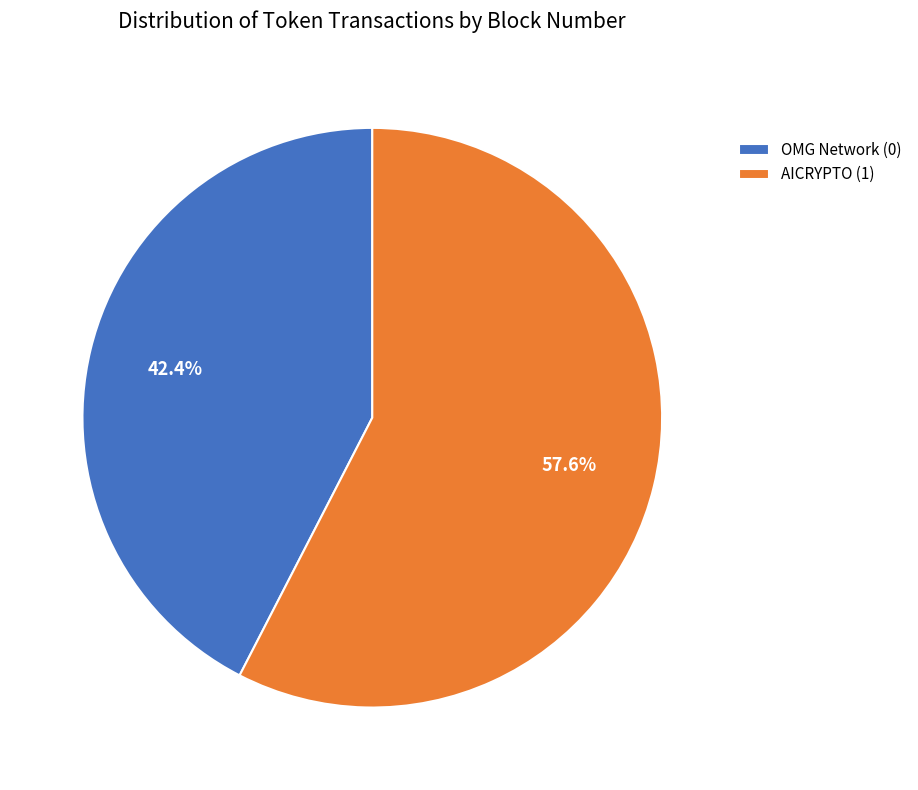

Do OMG Network (0) and AICRYPTO (1) together represent more than half of the pie?

Yes